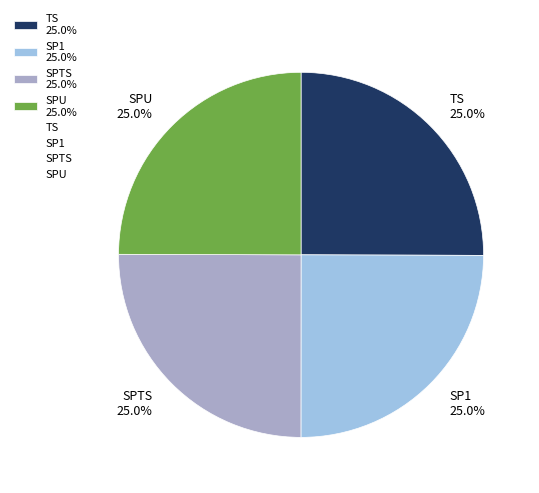

What is the total percentage of SP1 25.0% and TS 25.0%?

50.0%